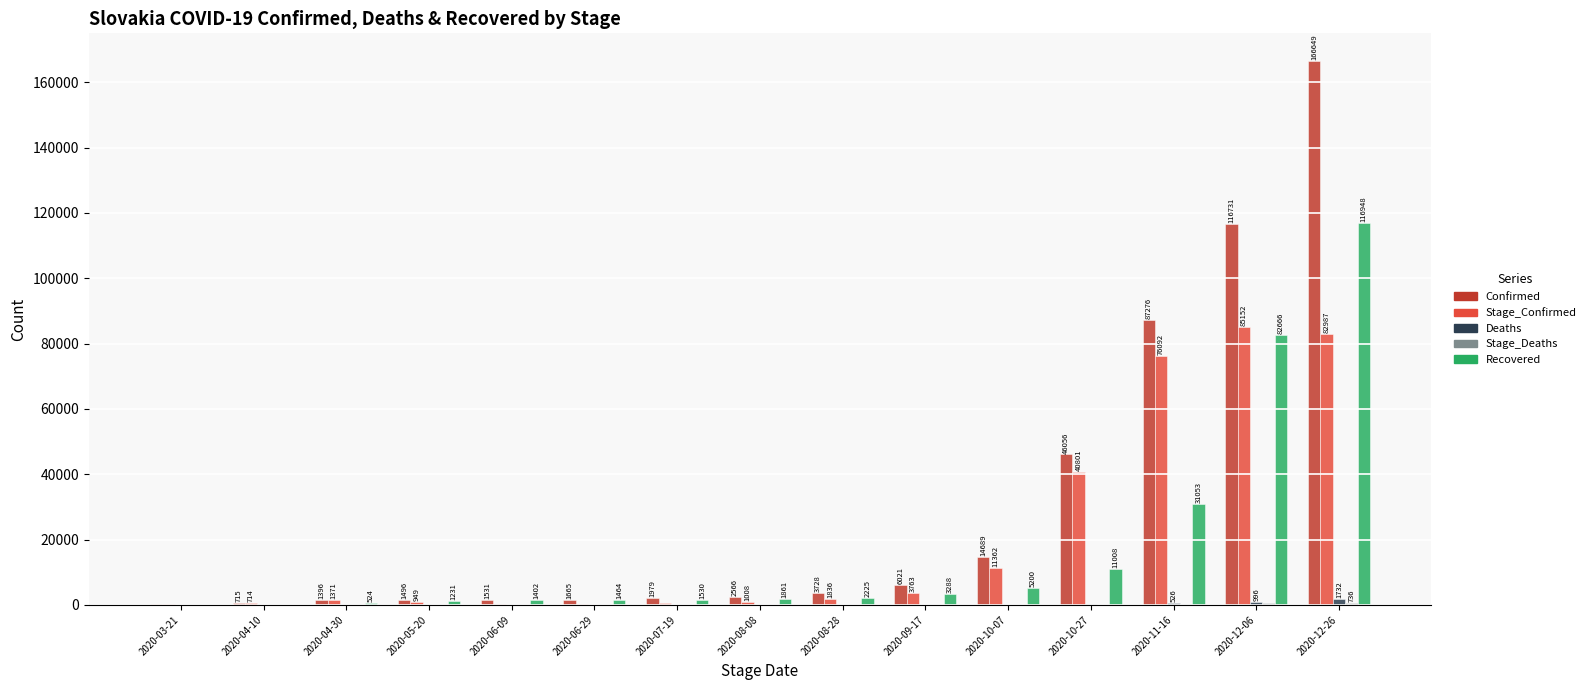

At which category is the sum across all series the highest?

2020-12-26